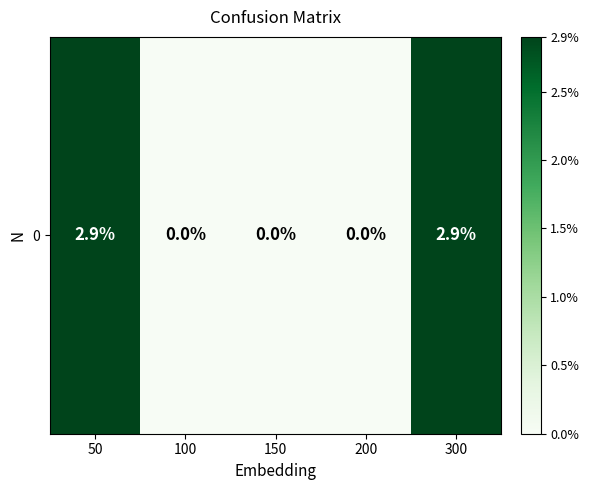

Reading left to right, list all the values displayed in this chart.

2.9	0.0	0.0	0.0	2.9